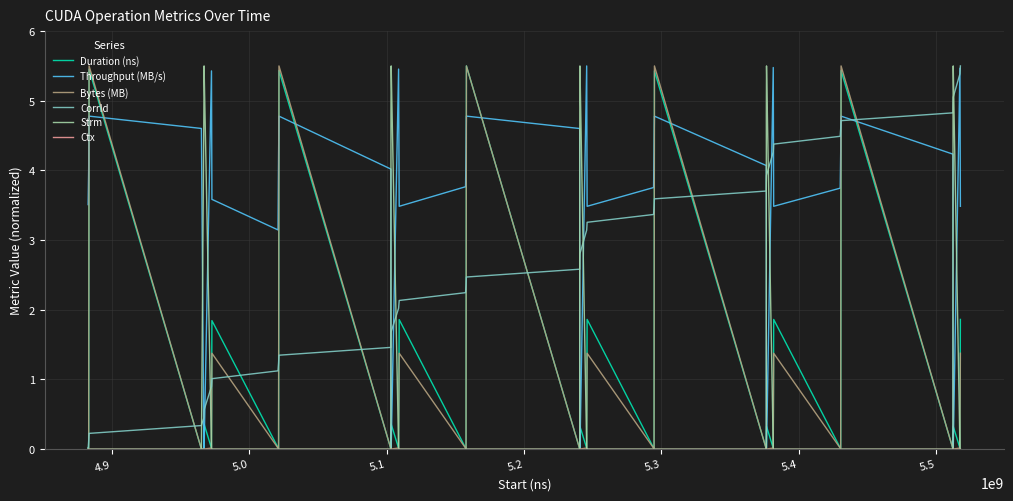

What is the maximum value shown in the chart?

5.5